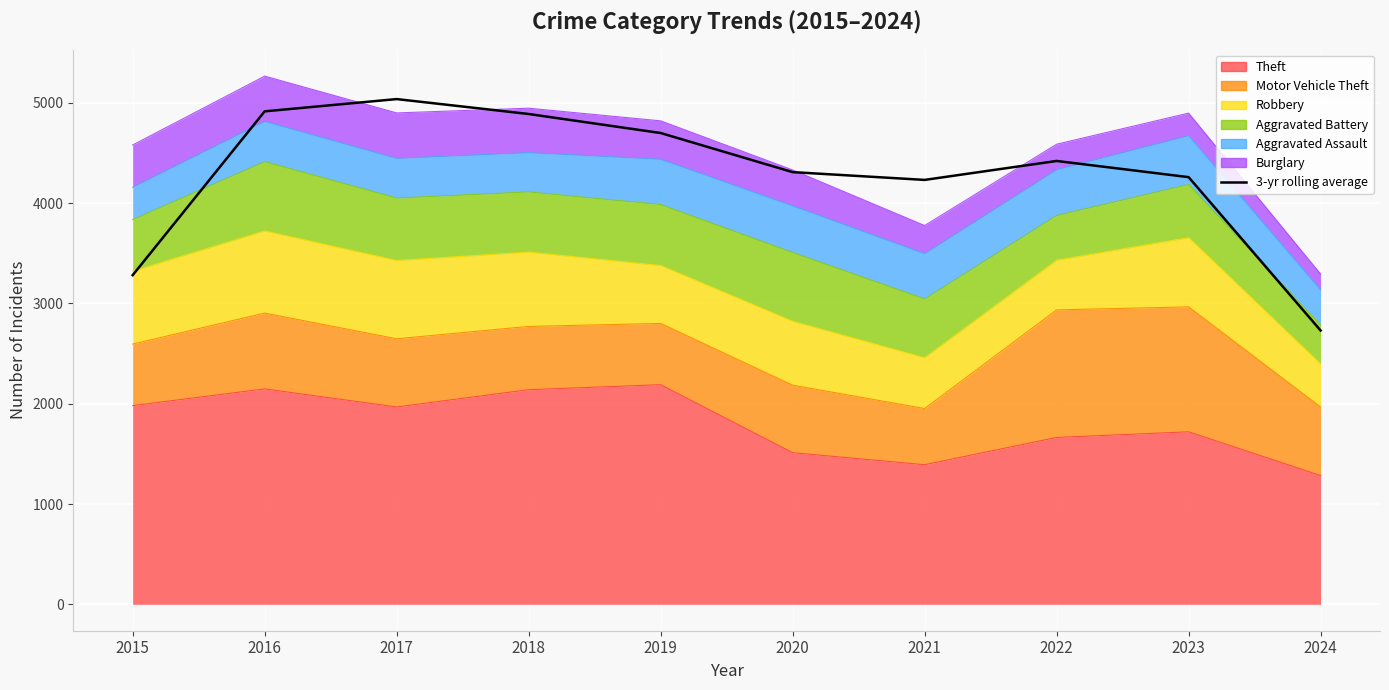

The value at 2019 is 4699.7. True or false?

True